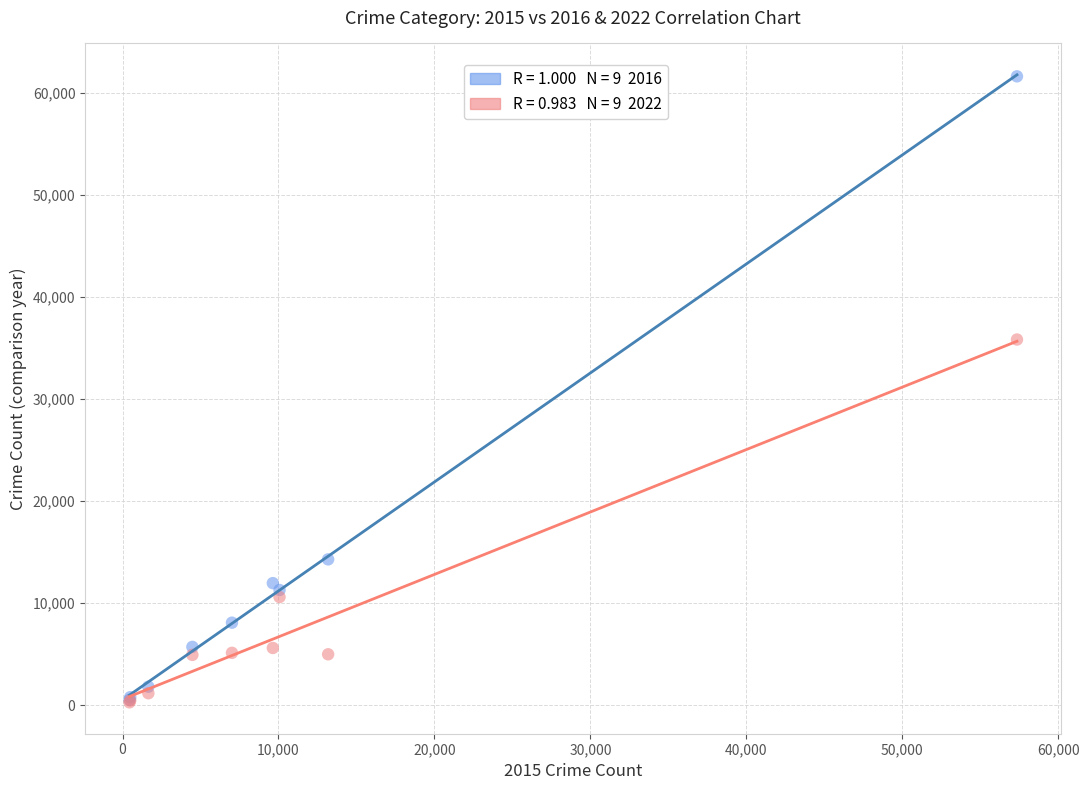

Across all series, what Y value is closest to 30948?

35830